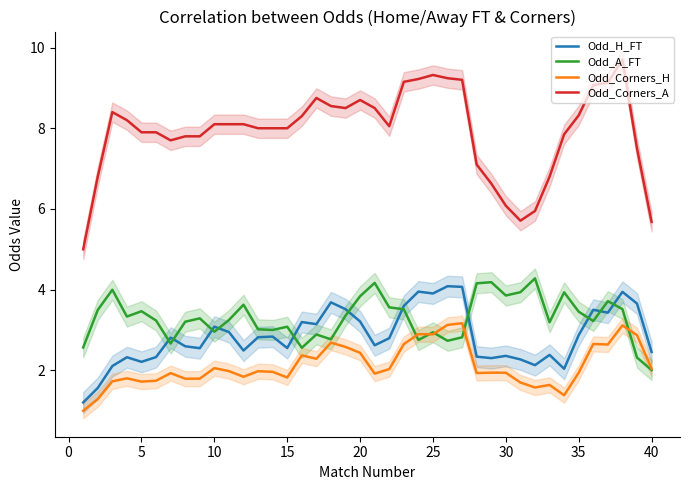

What is the value of the Odd_Corners_A point at the 28th from the left?

7.1